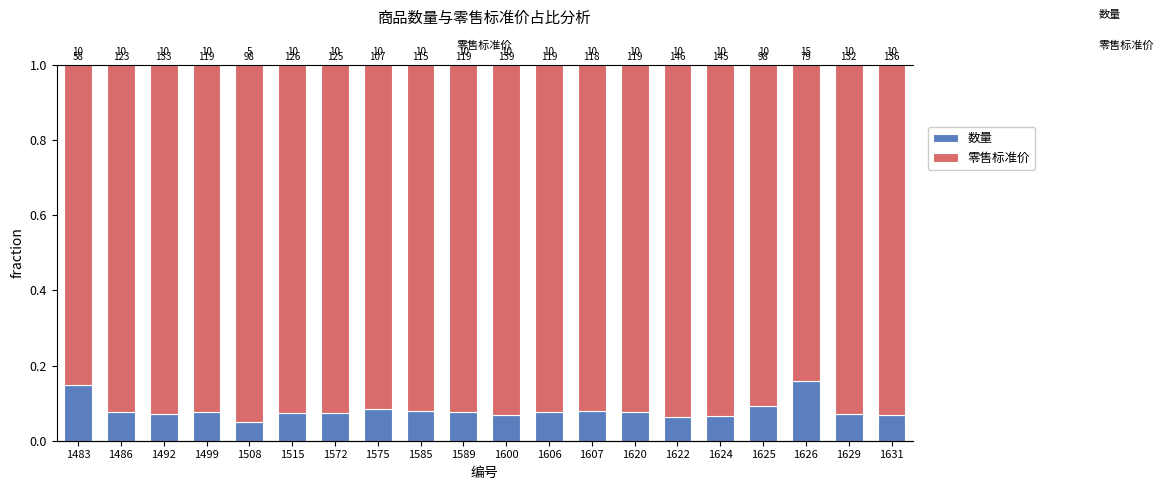

Reading left to right, what are all the values shown in this chart?

数量: 1483=0.1	1486=0.1	1492=0.1	1499=0.1	1508=0.0	1515=0.1	1572=0.1	1575=0.1	1585=0.1	1589=0.1	1600=0.1	1606=0.1	1607=0.1	1620=0.1	1622=0.1	1624=0.1	1625=0.1	1626=0.2	1629=0.1	1631=0.1
零售标准价: 1483=0.9	1486=0.9	1492=0.9	1499=0.9	1508=1.0	1515=0.9	1572=0.9	1575=0.9	1585=0.9	1589=0.9	1600=0.9	1606=0.9	1607=0.9	1620=0.9	1622=0.9	1624=0.9	1625=0.9	1626=0.8	1629=0.9	1631=0.9